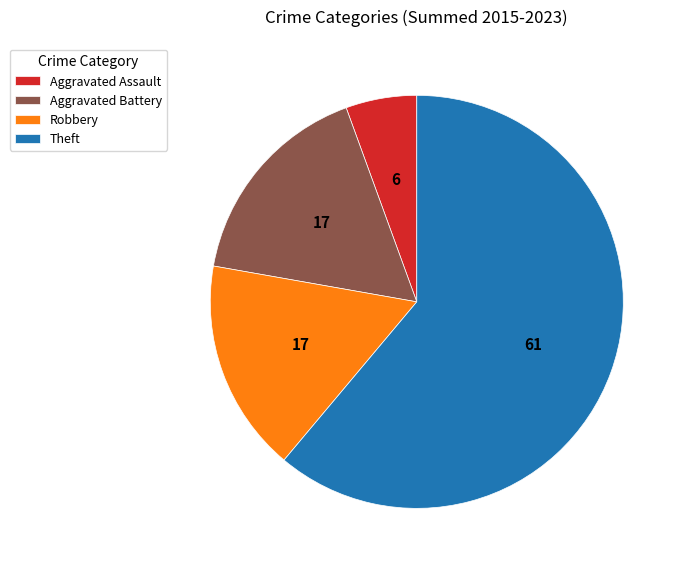

Is the sum of Aggravated Assault and Aggravated Battery greater than half?

No